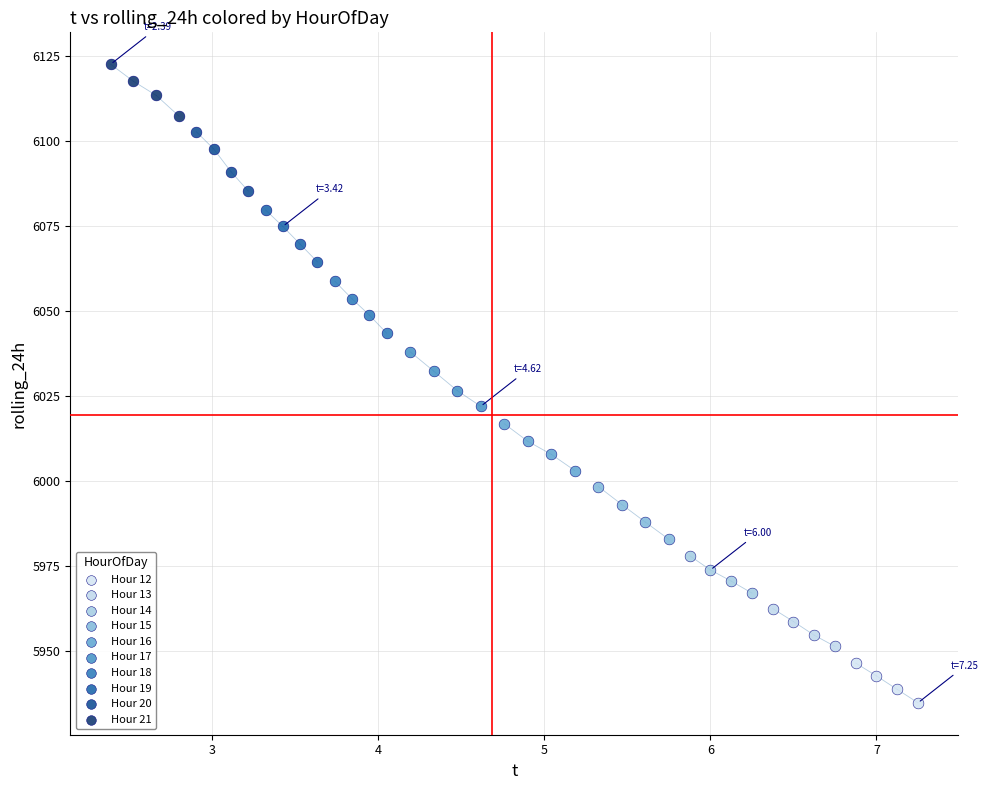

Which series reaches the maximum Y coordinate?

Hour 21